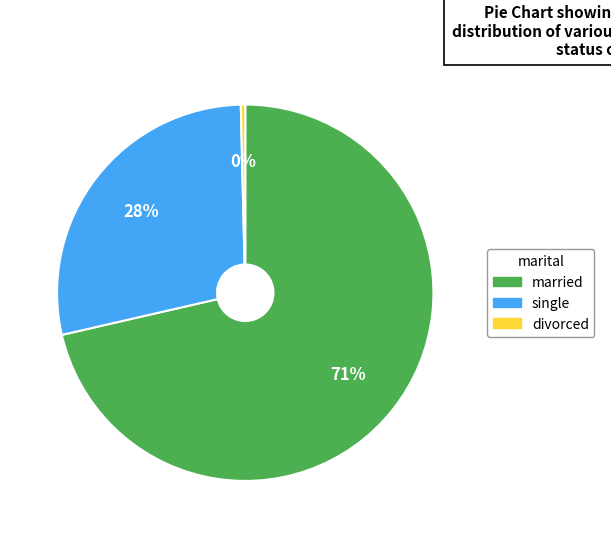

To the nearest percent, what is the average slice percentage?

33%